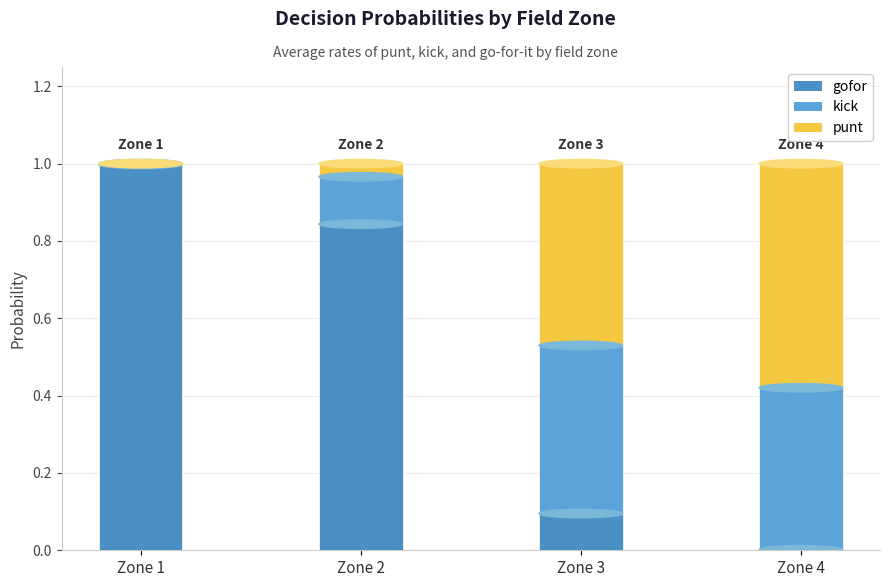

Between Zone 3 and Zone 4, which series saw the biggest shift?

punt